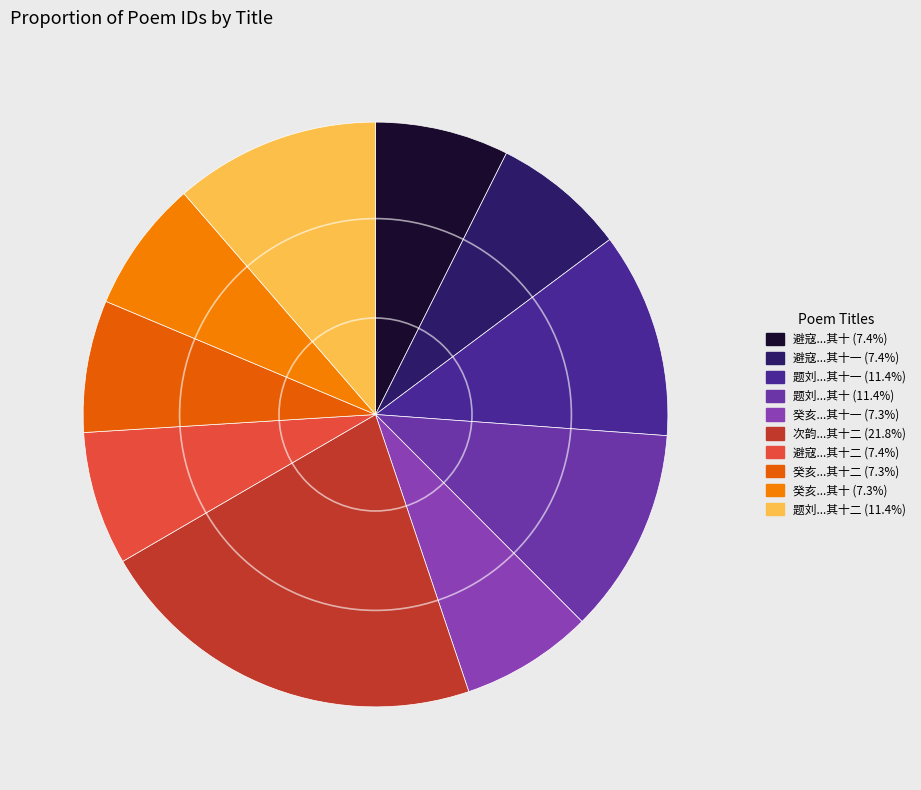

Which slice is the largest?

次韵范石湖田园杂兴诗六十首 春日十二首之十二 其十二